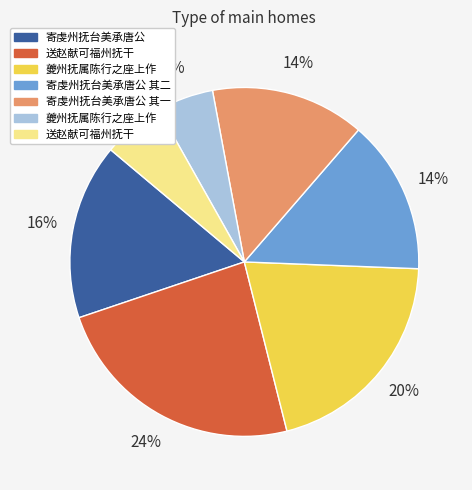

Is there any slice that represents more than half of the pie?

No